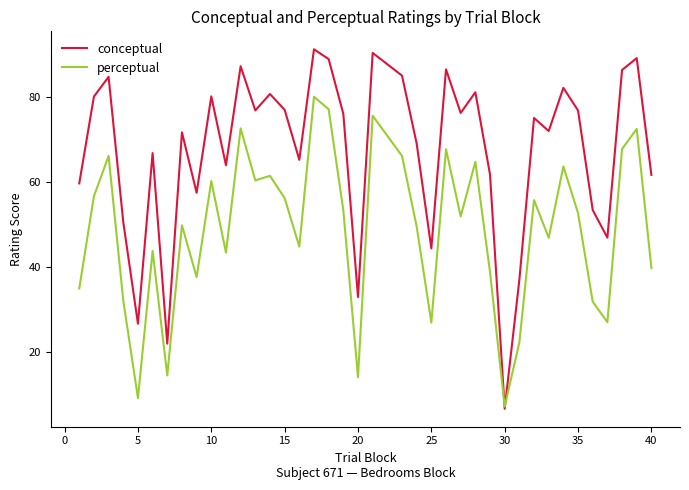

List the series in order of their overall mean, lowest first.

perceptual, conceptual